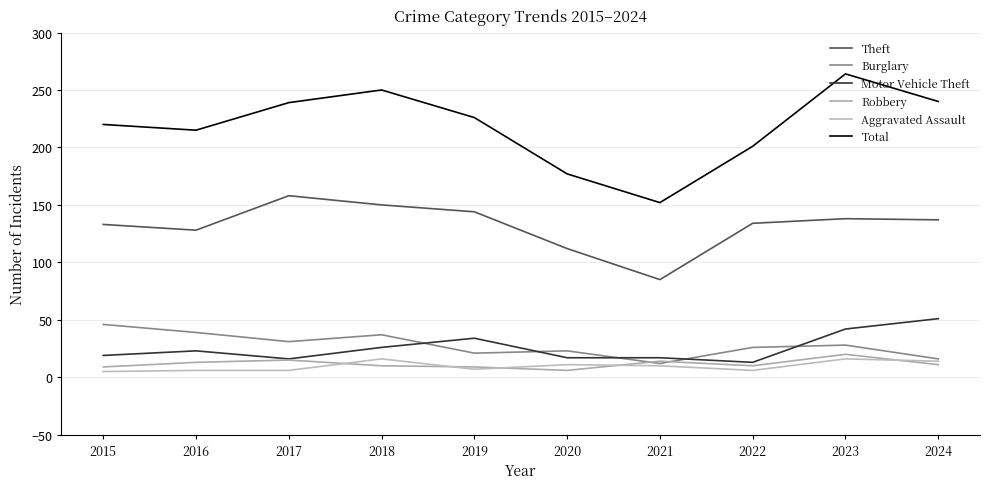

True or false: Motor Vehicle Theft and Robbery intersect in this chart.

False